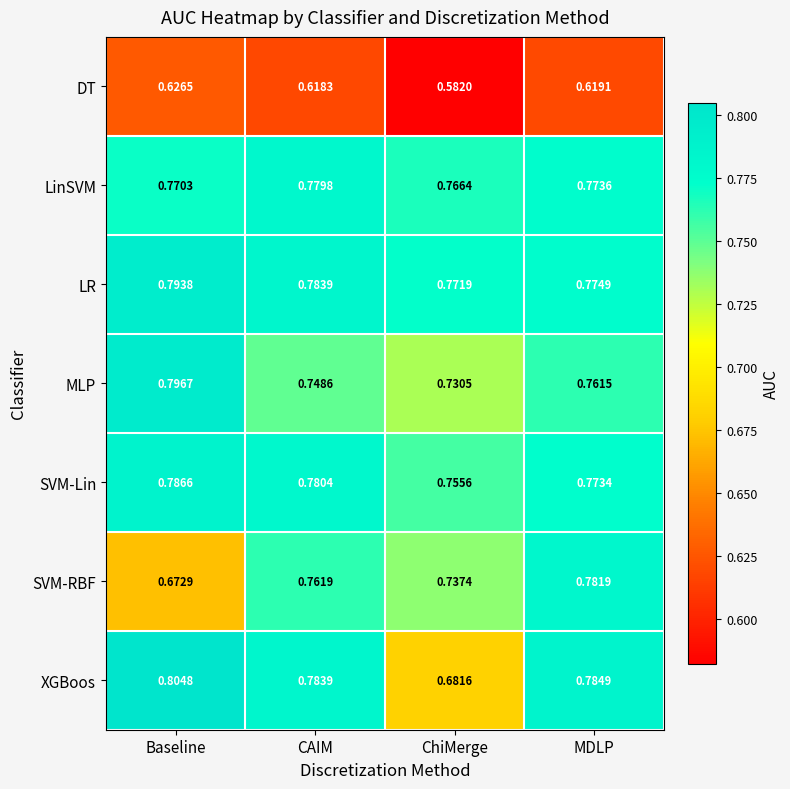

Which series has the largest range (max minus min)?

XGBoos